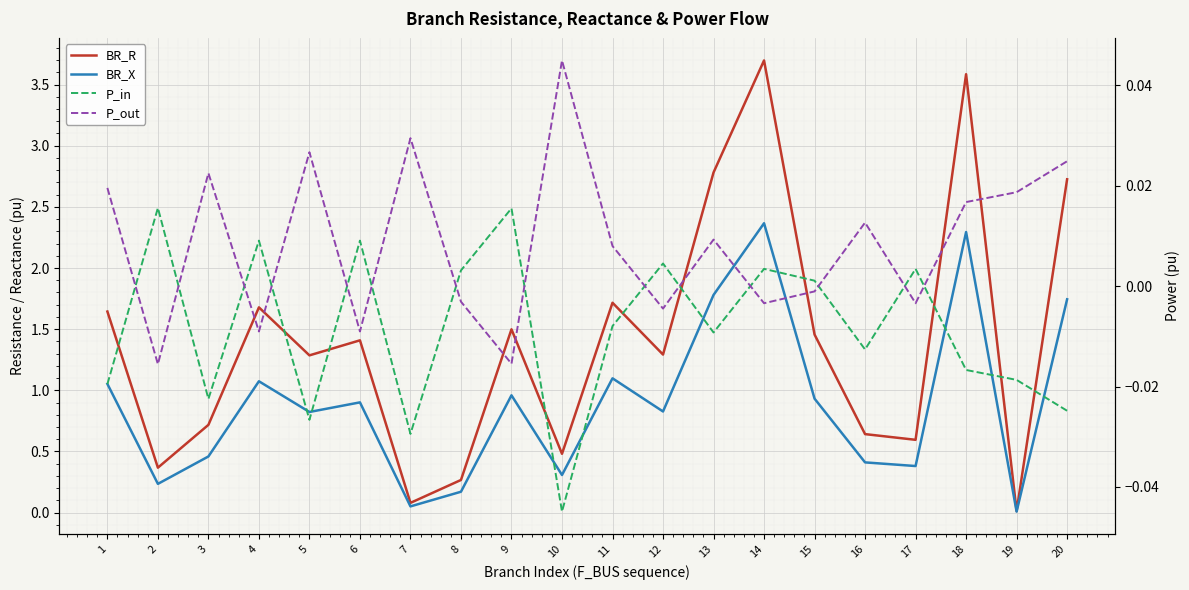

What is the spread (max minus min) of values at 11?

1.7